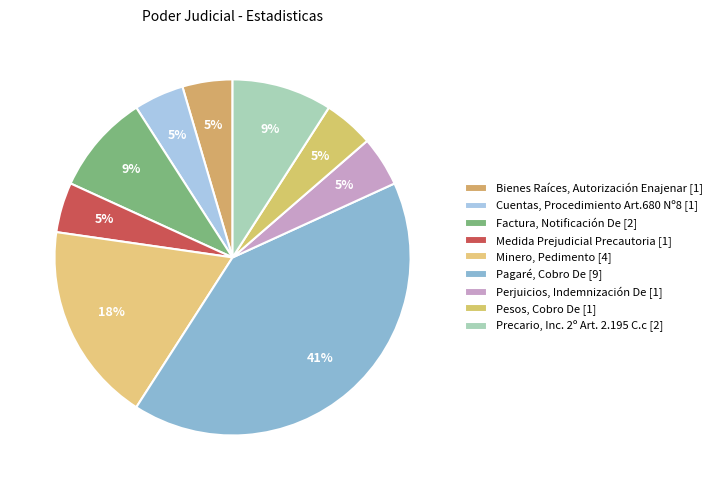

Count the number of slices in the pie.

9